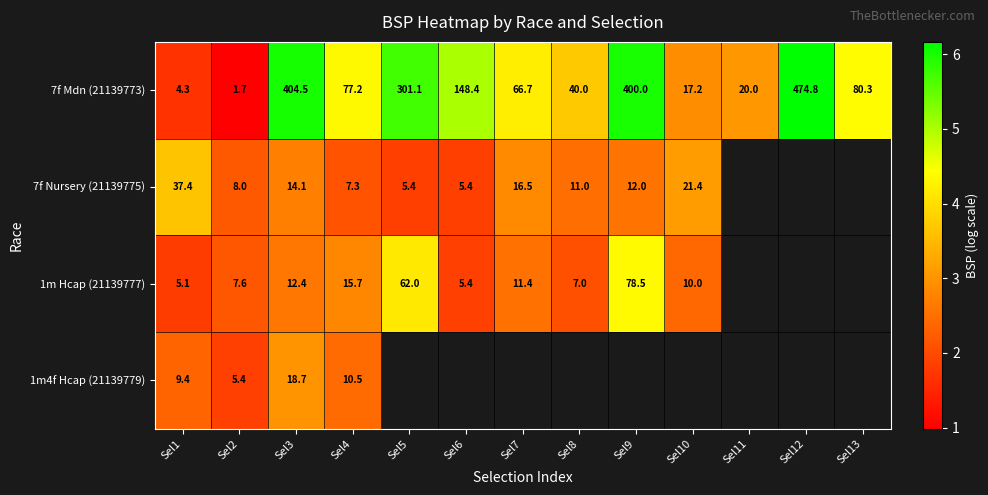

Is the value of 7f Mdn (21139773) at Sel6 greater than the value of 1m Hcap (21139777) at Sel5?

Yes